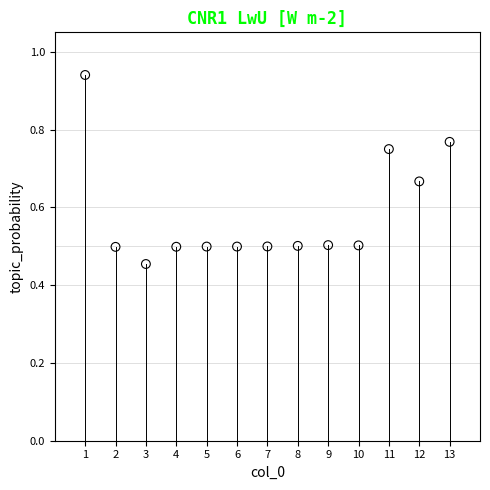

What is the range of X values (max minus min)?

12.0